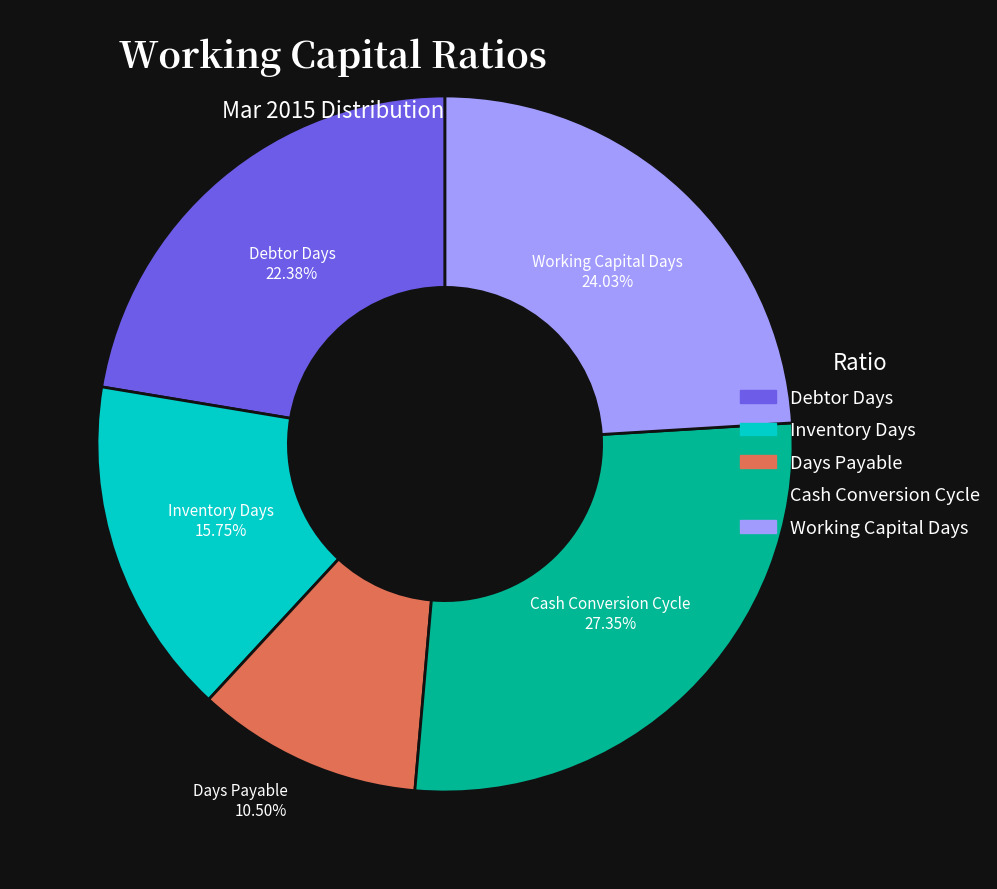

Do Days Payable and Inventory Days together represent more than half of the pie?

No